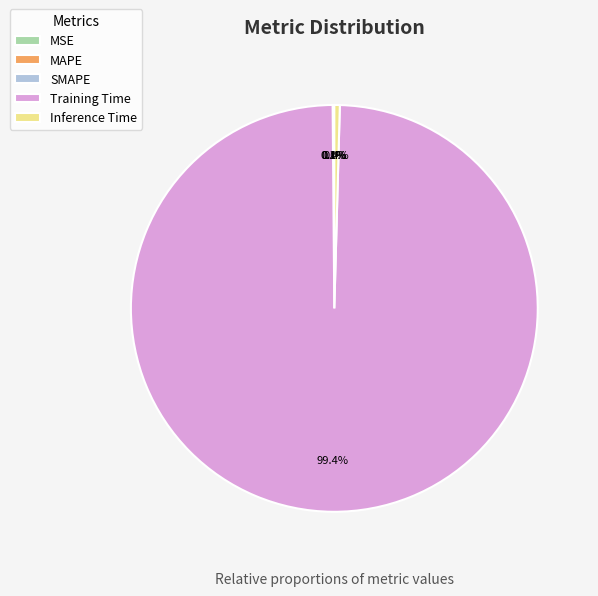

What is the largest slice in the pie chart?

Training Time